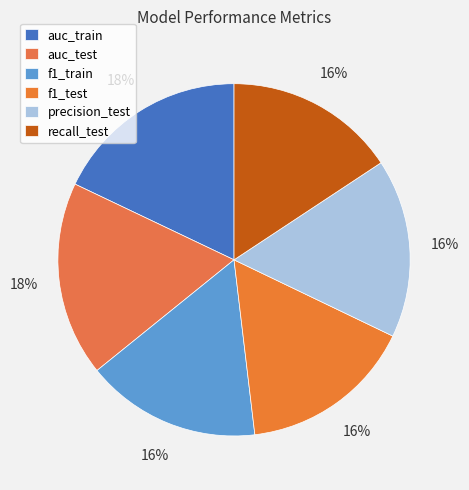

To the nearest percent, what percentage of the pie is f1_train?

16%